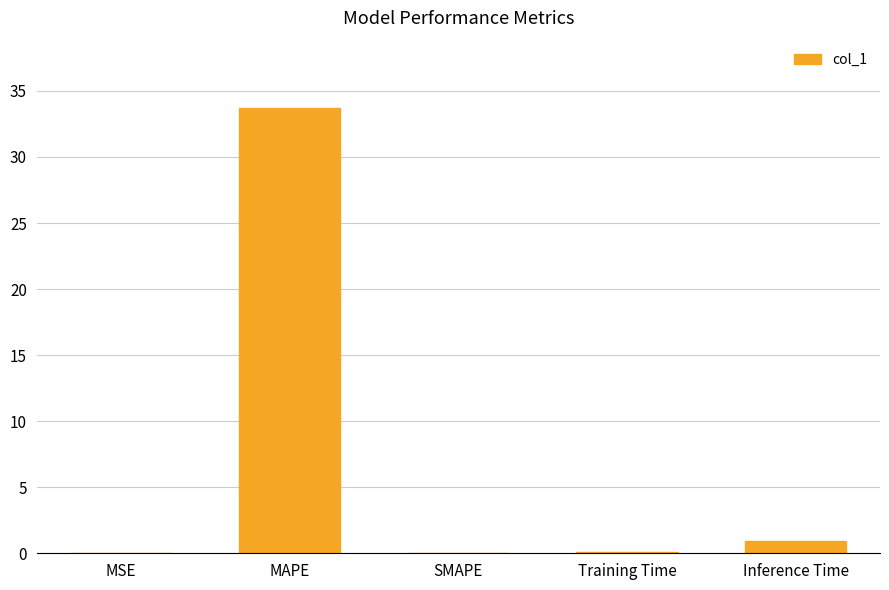

At which category does the chart reach its peak across all series?

MAPE